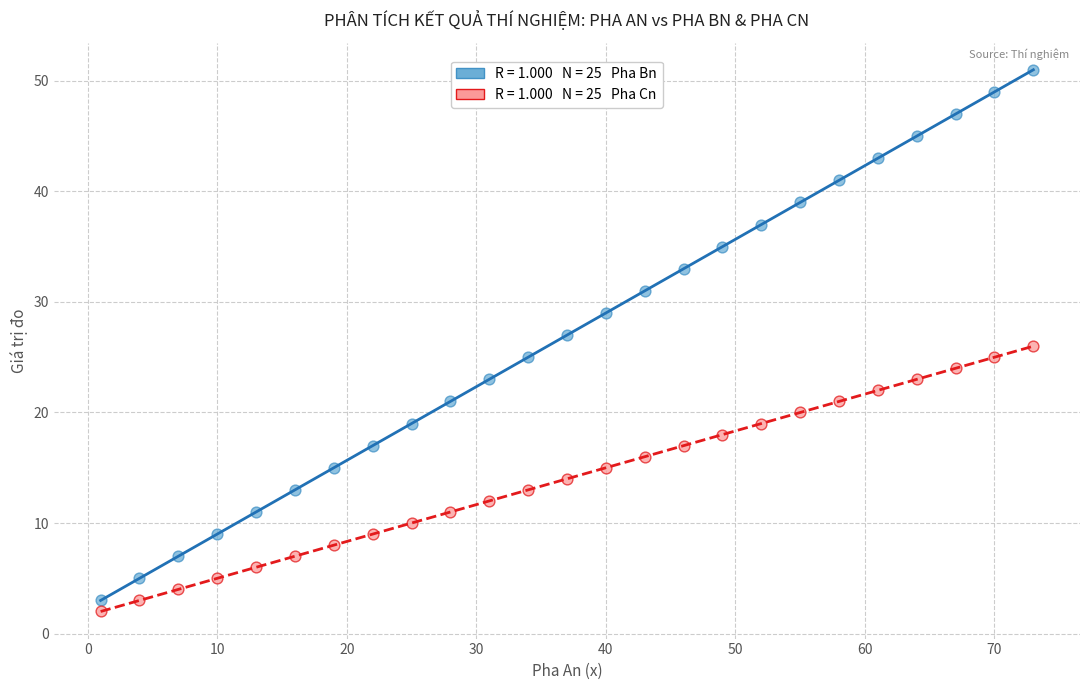

Across all data points, what is the range of Y values (max minus min)?

49